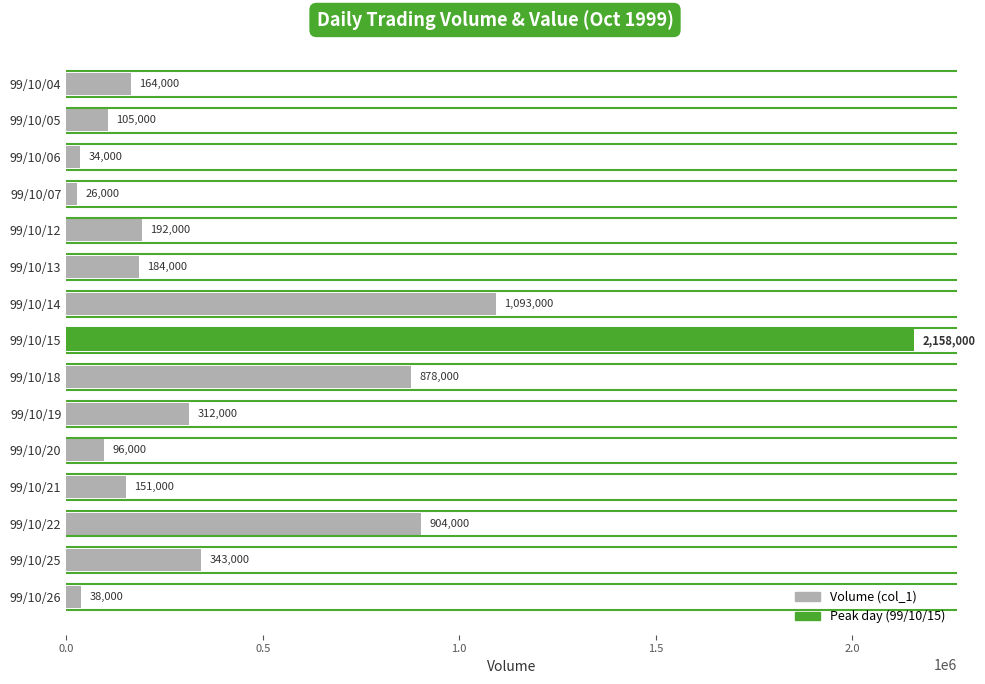

Where is the data nearest to the value 1092000?

99/10/14